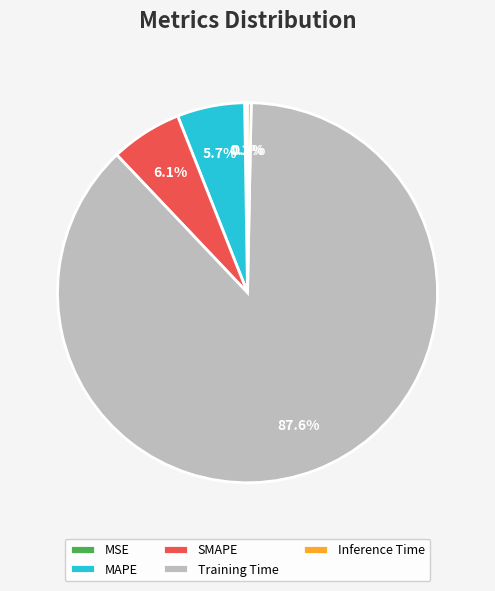

Which category has the biggest portion of the pie?

Training Time